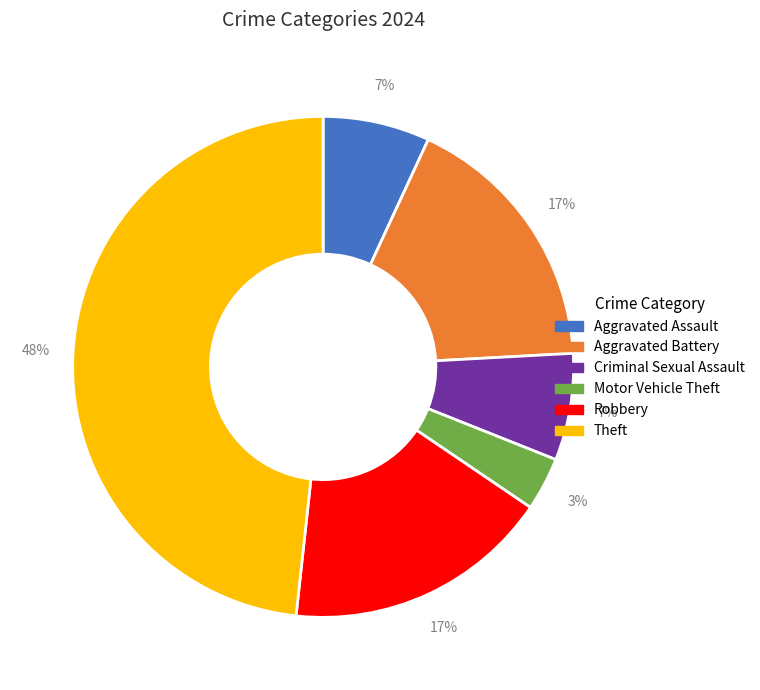

Do Motor Vehicle Theft and Theft together represent more than half of the pie?

Yes